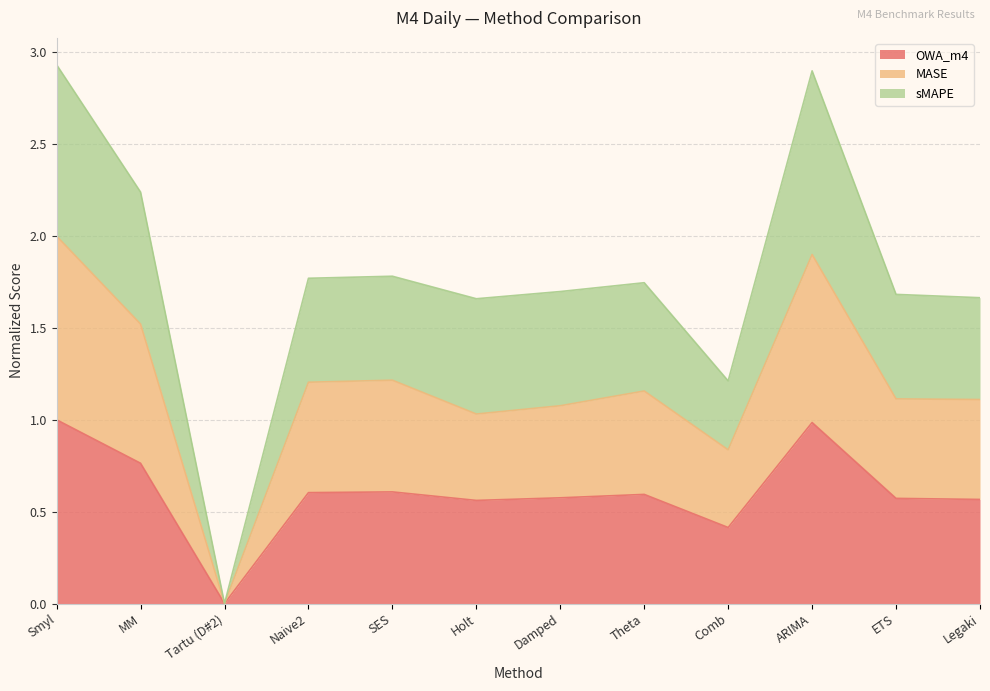

Which series has the largest total across all categories?

sMAPE